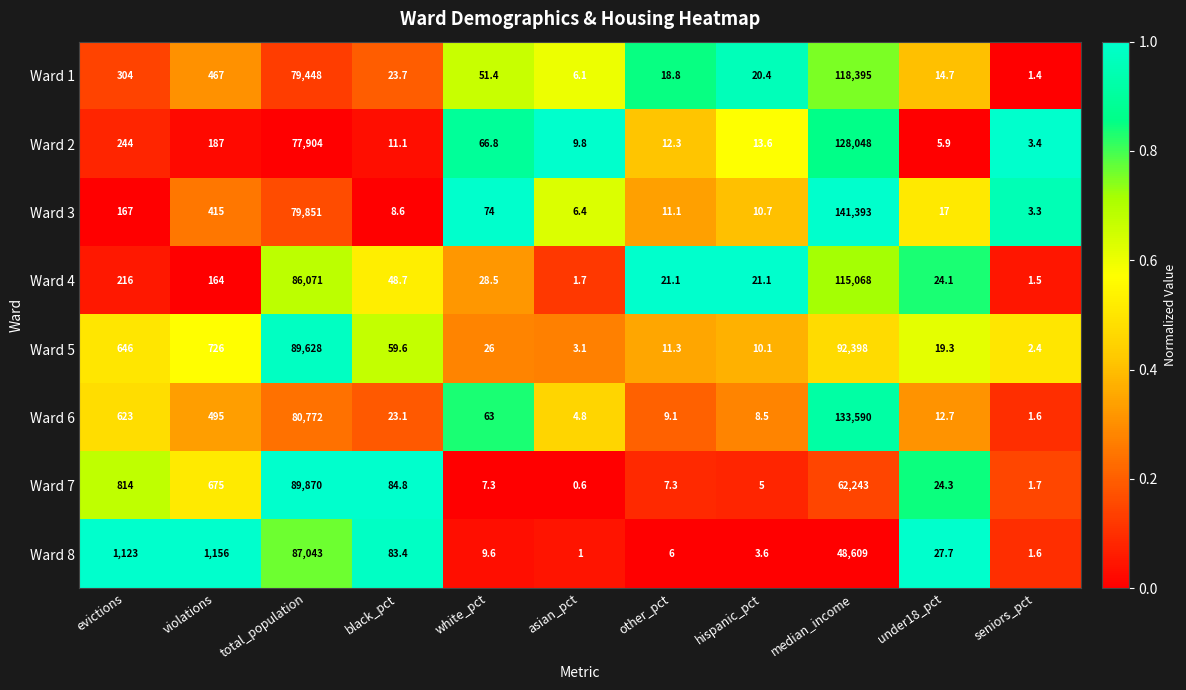

What is the maximum value shown in the chart?

141393.0